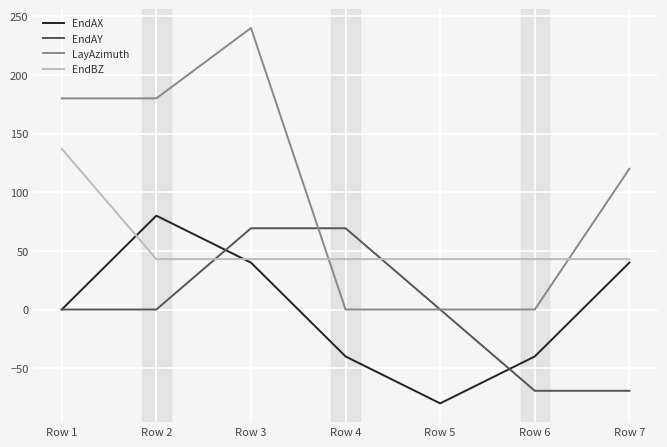

Which series has the largest total across all categories?

LayAzimuth